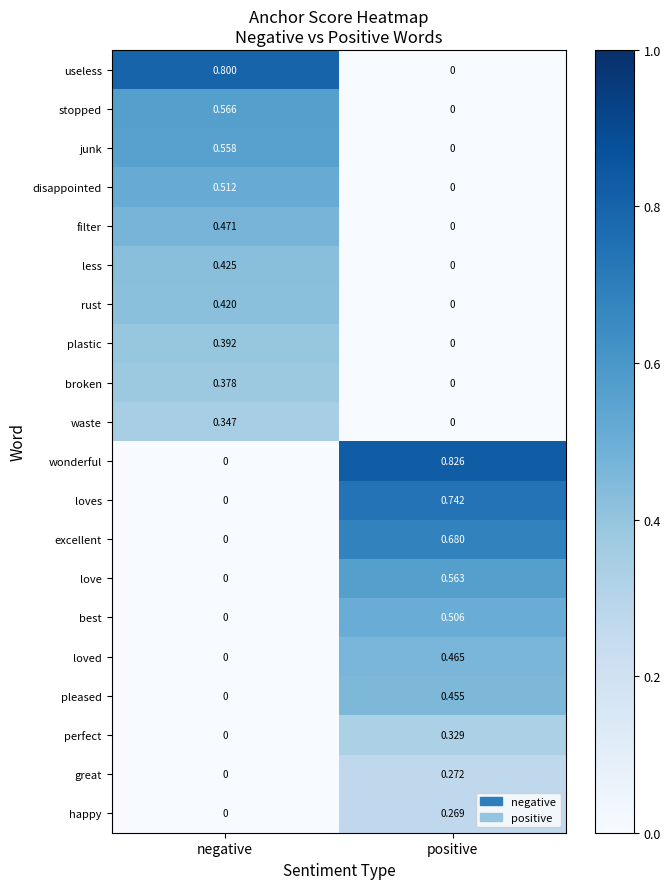

Which category has the highest value in the loves series?

positive